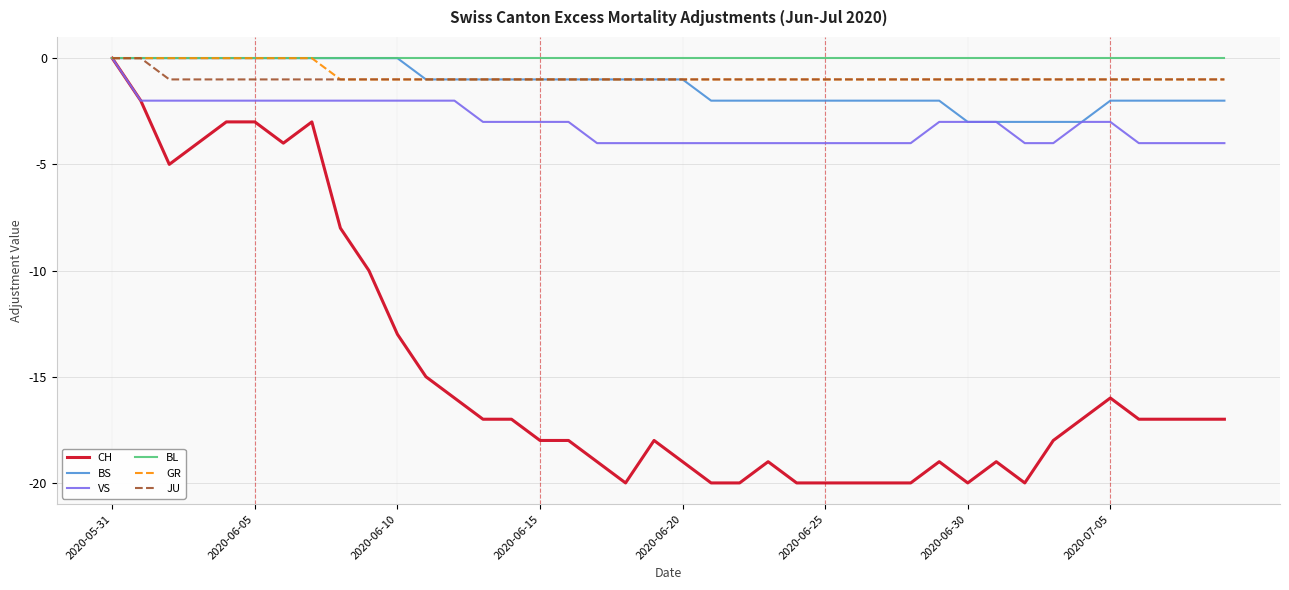

Which series has the largest range (max minus min)?

CH